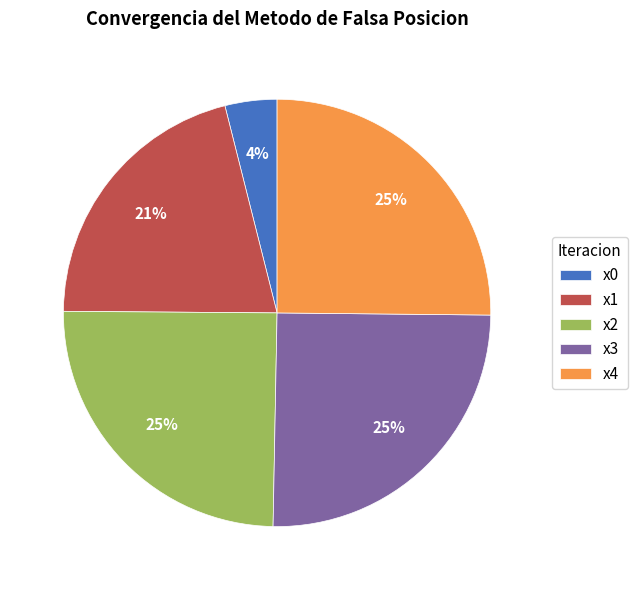

Which category has the smallest portion of the pie?

x0